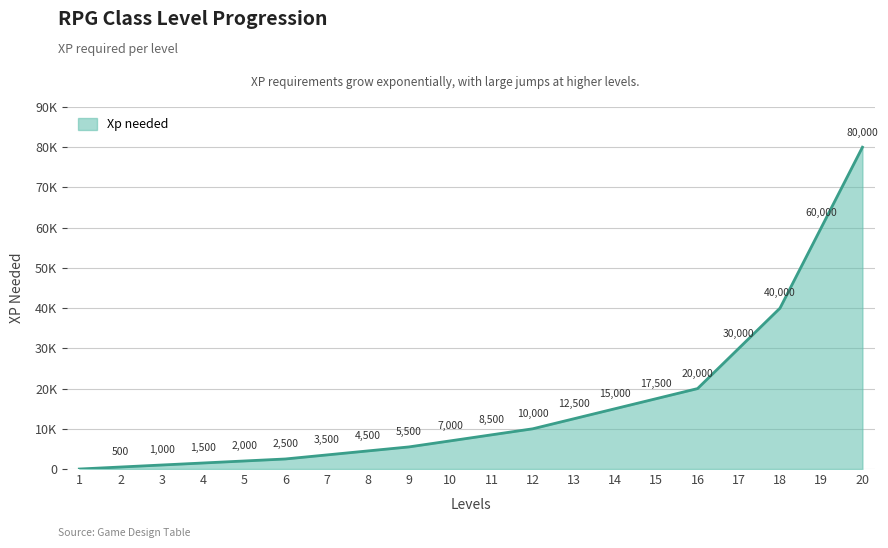

What is the average value?

16075